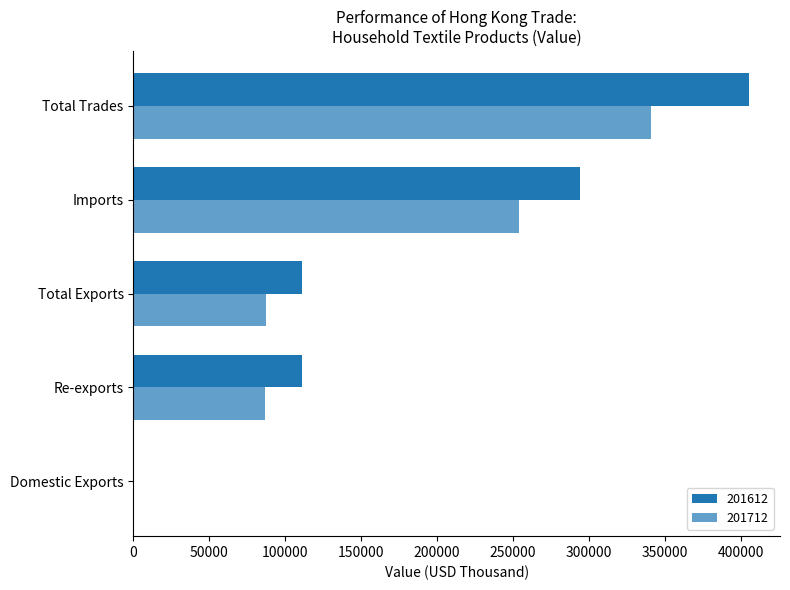

Which category has the lowest value in the 201712 series?

Domestic Exports